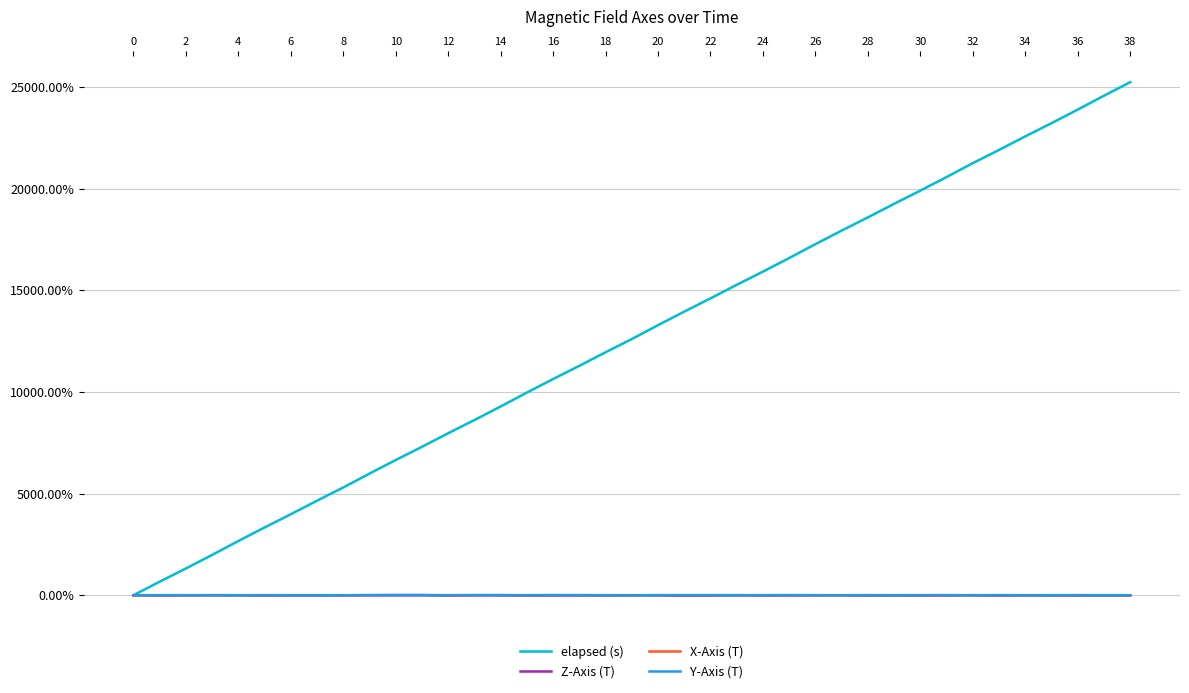

Which series has the largest total across all categories?

elapsed (s)